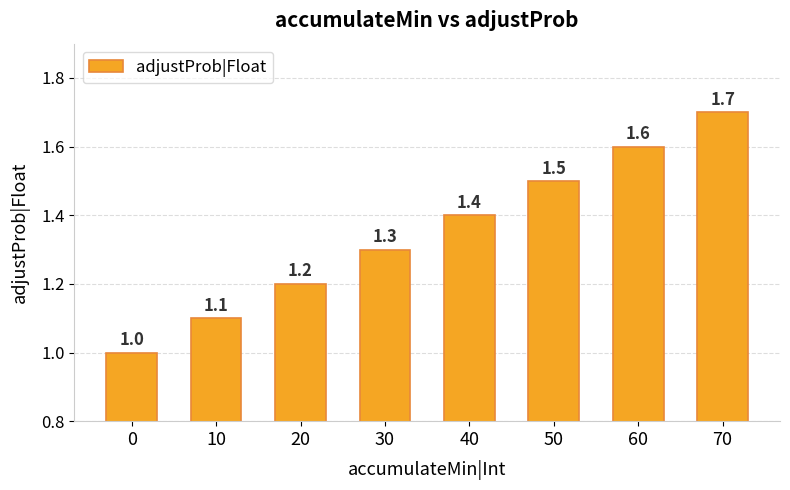

Which category has the highest value across all series?

70